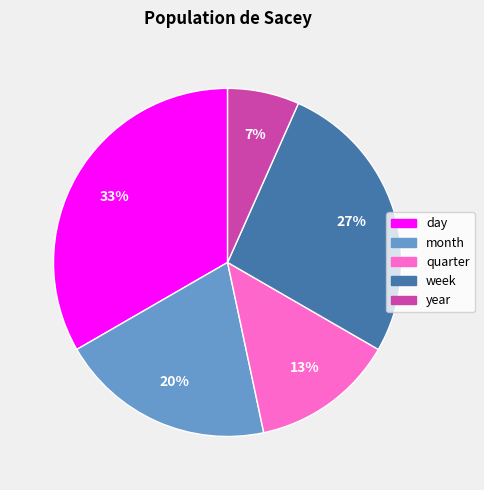

Is there a majority slice in this chart?

No